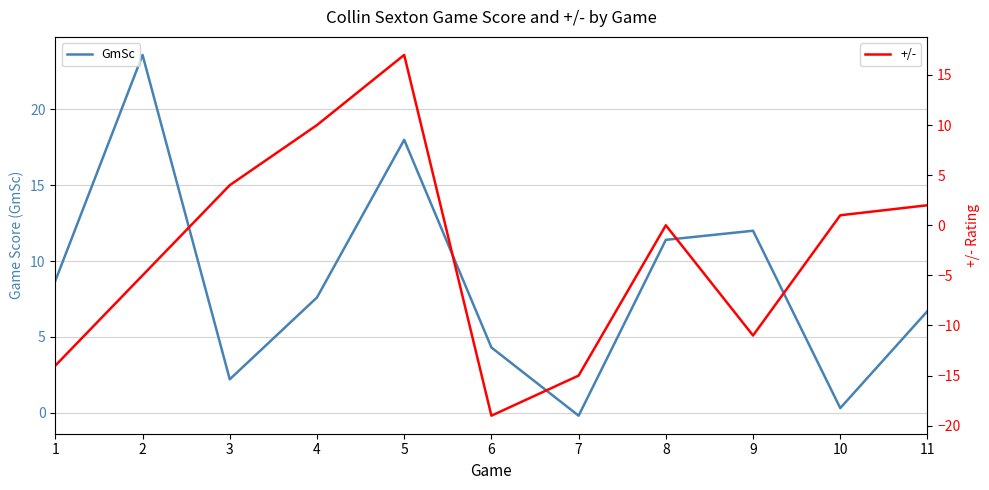

True or false: +/- has more than 2 interior local peaks.

False